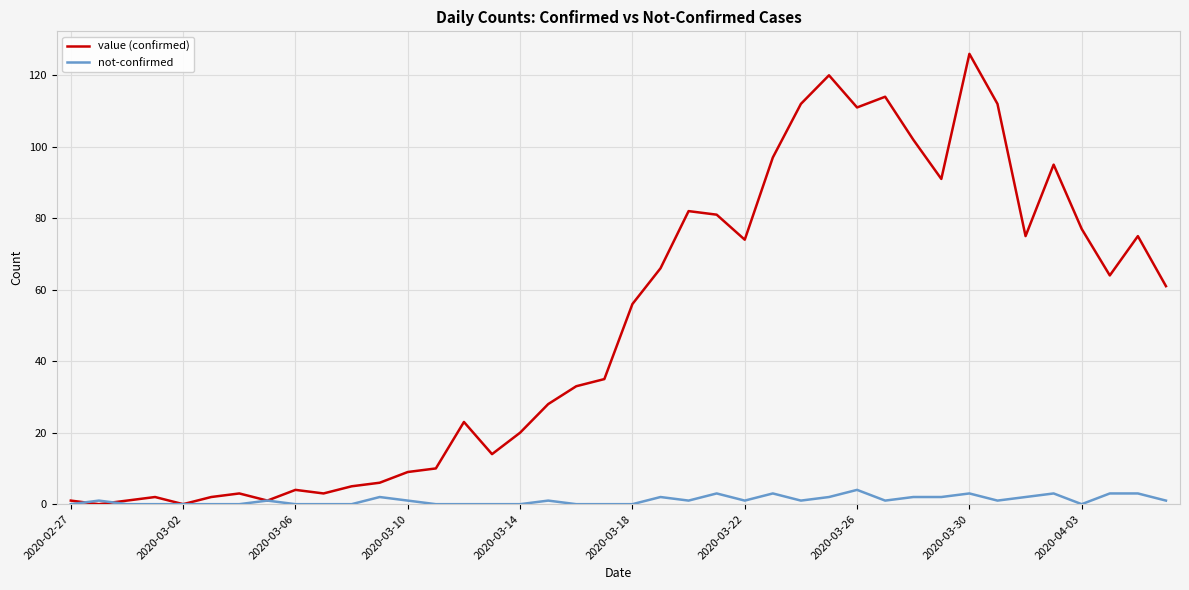

Does the chart display data point markers on the line(s)?

No